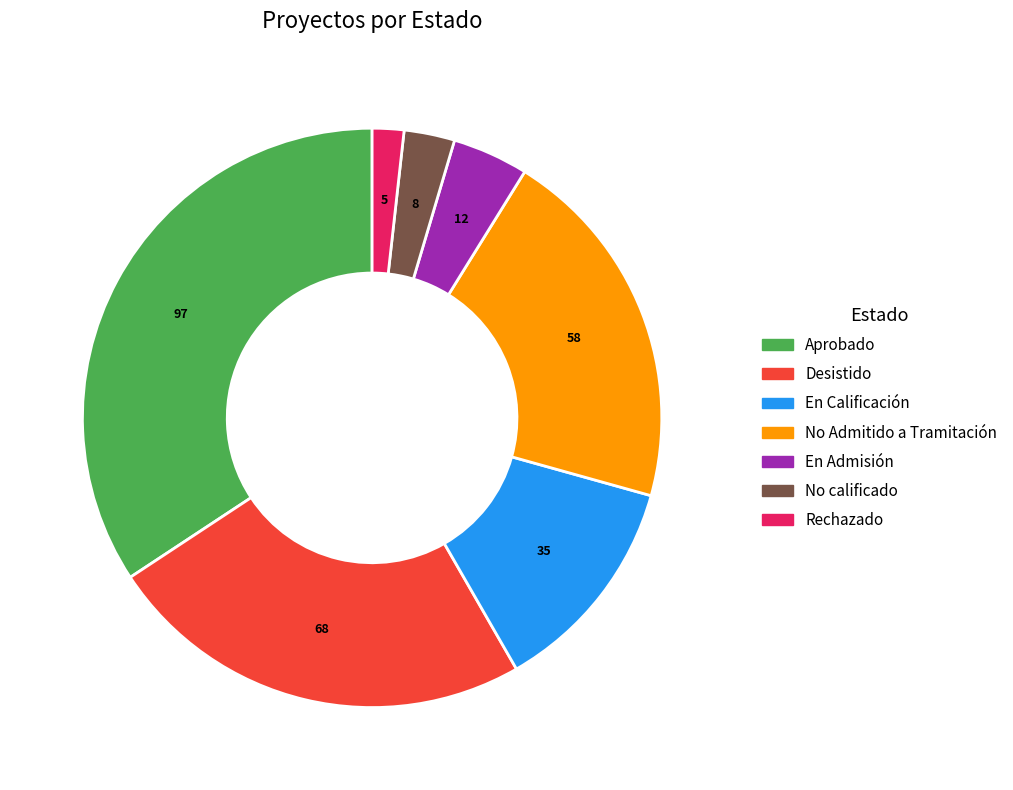

Is there a majority slice in this chart?

No